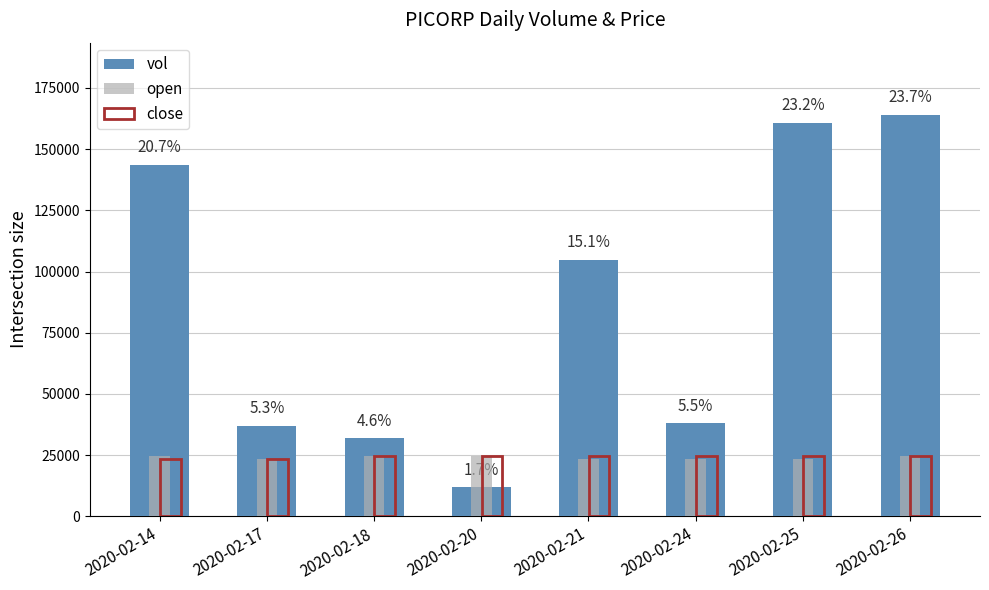

What is the average value of the open series?

24065.2